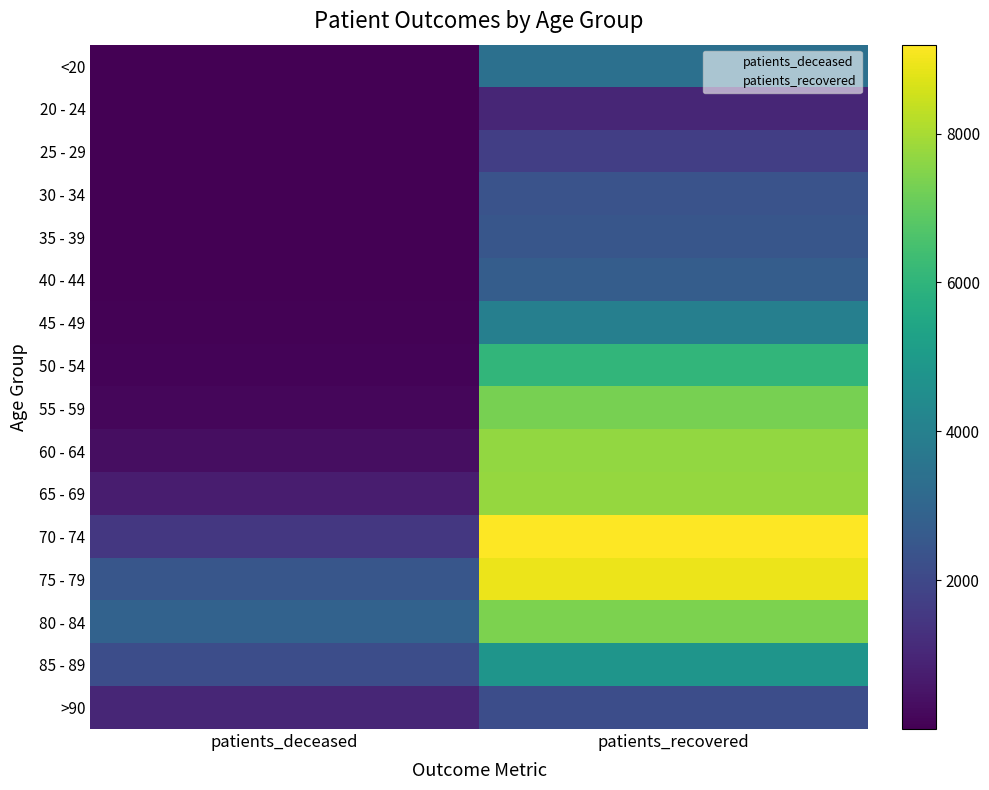

Reading left to right, transcribe all the data shown in this chart.

<20: patients_deceased=11	patients_recovered=3392
20 - 24: patients_deceased=3	patients_recovered=1006
25 - 29: patients_deceased=3	patients_recovered=1693
30 - 34: patients_deceased=14	patients_recovered=2358
35 - 39: patients_deceased=13	patients_recovered=2450
40 - 44: patients_deceased=21	patients_recovered=2709
45 - 49: patients_deceased=40	patients_recovered=3966
50 - 54: patients_deceased=108	patients_recovered=6044
55 - 59: patients_deceased=180	patients_recovered=7321
60 - 64: patients_deceased=354	patients_recovered=7686
65 - 69: patients_deceased=721	patients_recovered=7752
70 - 74: patients_deceased=1477	patients_recovered=9193
75 - 79: patients_deceased=2478	patients_recovered=8924
80 - 84: patients_deceased=2901	patients_recovered=7395
85 - 89: patients_deceased=2189	patients_recovered=4791
>90: patients_deceased=978	patients_recovered=2162